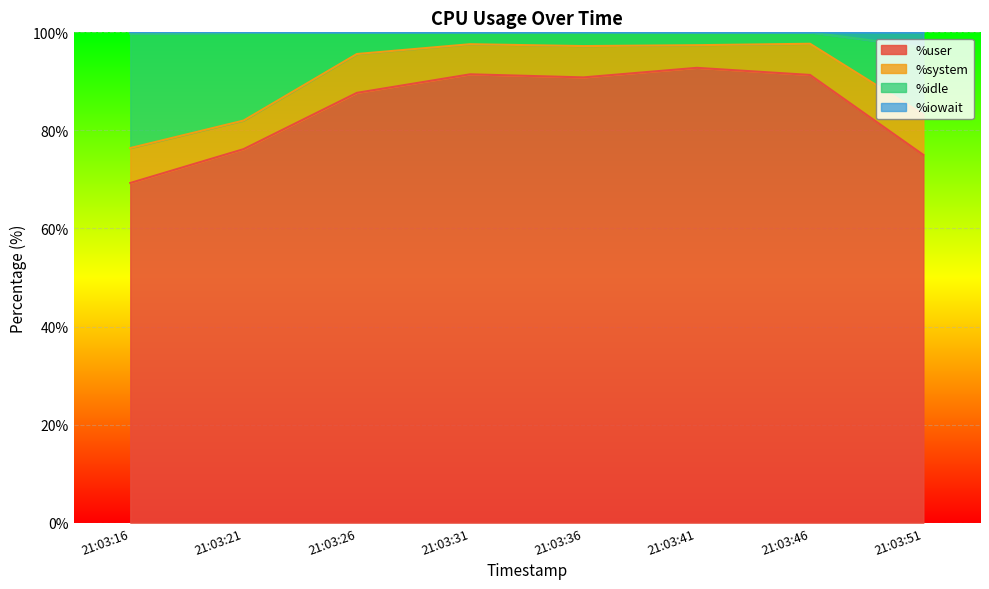

True or false: %idle and %user intersect in this chart.

False